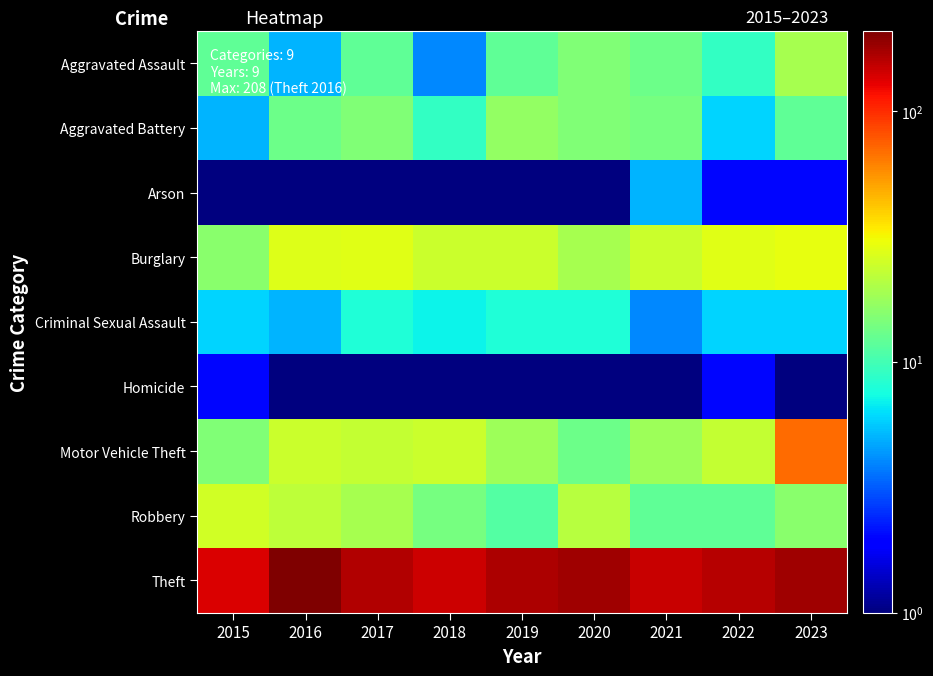

What is the maximum value shown in the chart?

208.0